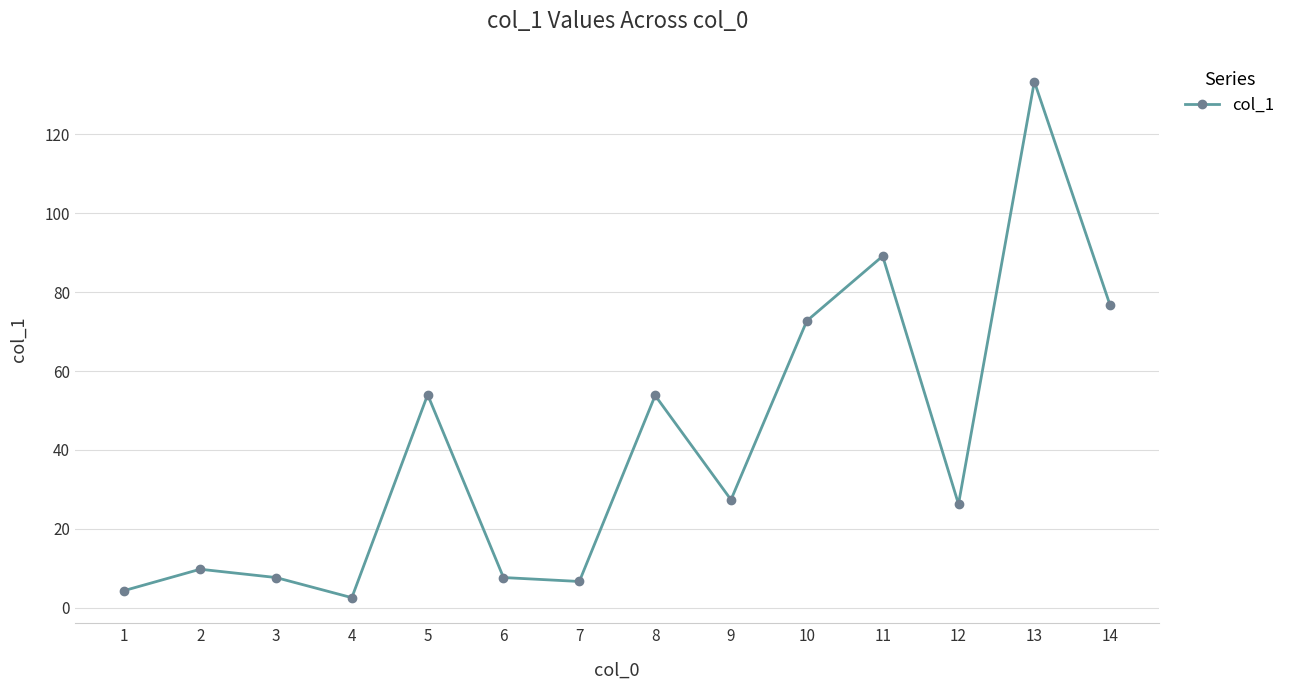

Count the number of data series in this chart.

1